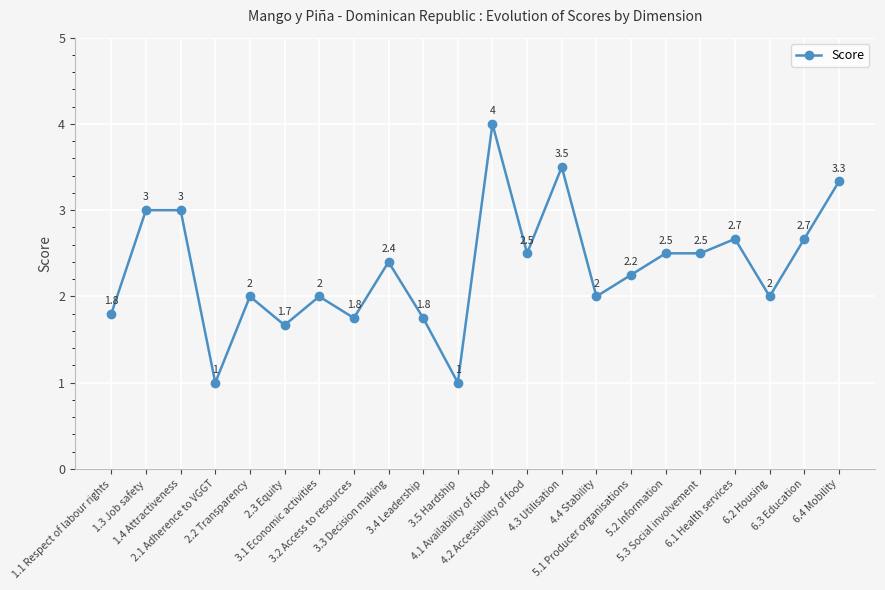

What is the average value?

2.3